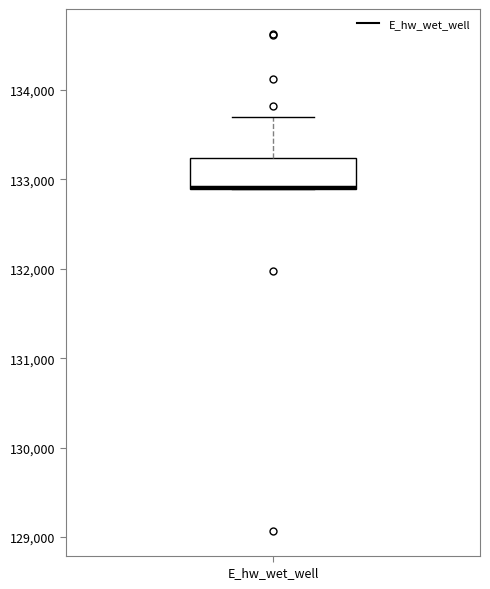

Where does the upper whisker of the box for E_hw_wet_well end on the y-axis? The values are not printed on the chart, so give them approximately, as read against the axis.

133700